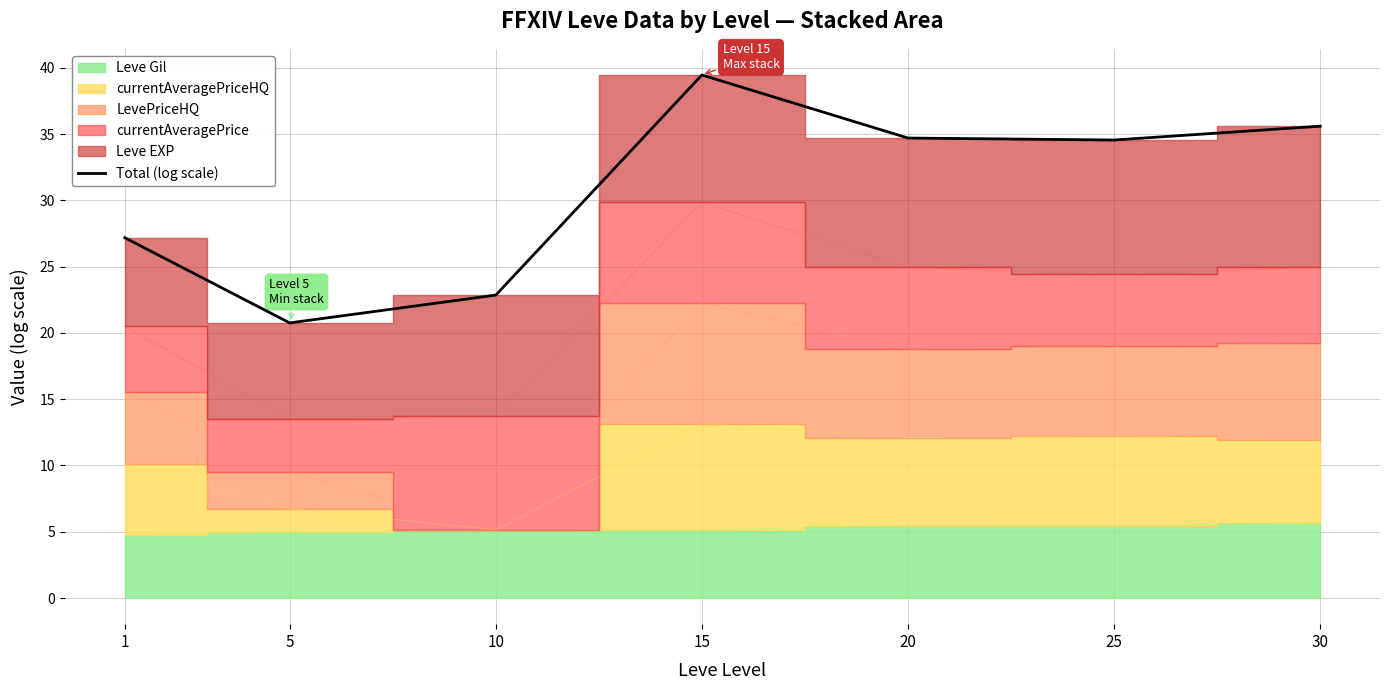

At which category does the chart reach its peak across all series?

15